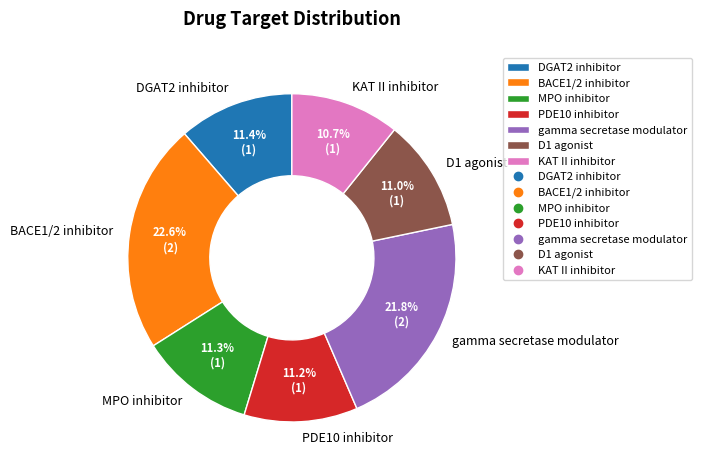

How many segments does this pie chart have?

7